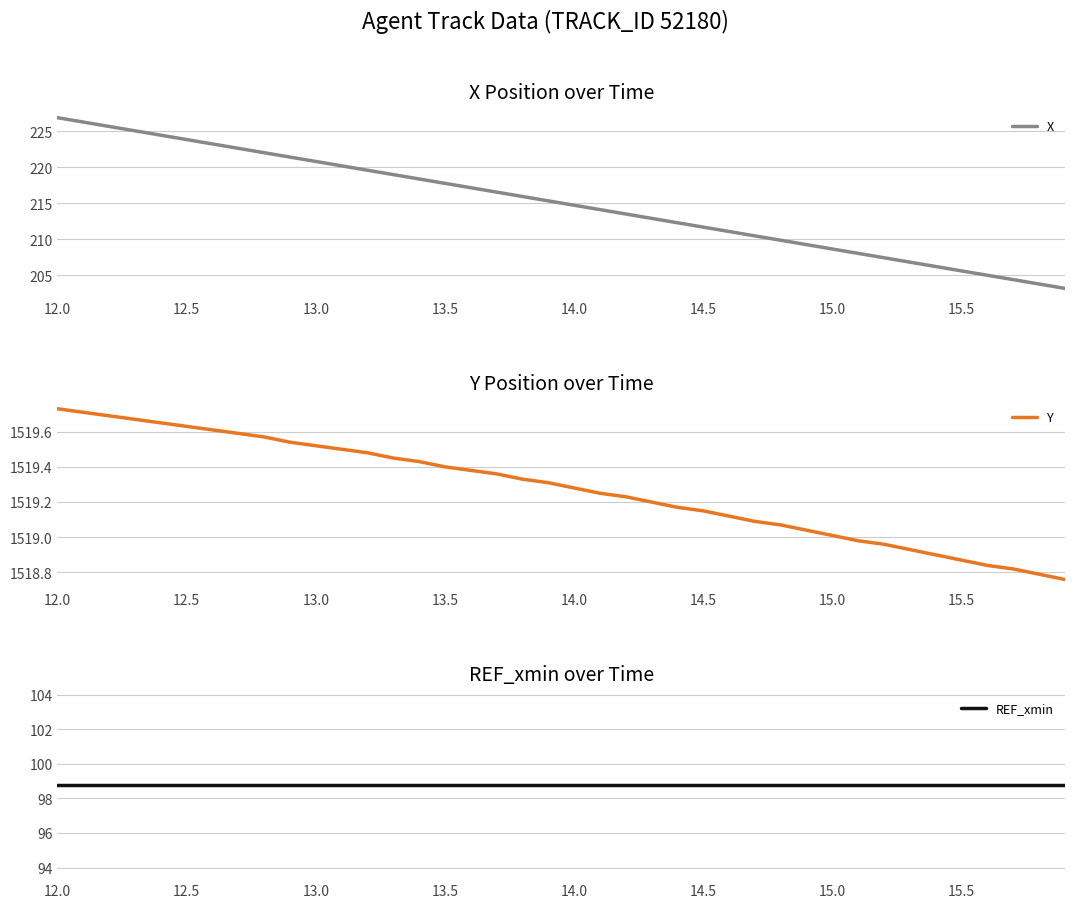

Which series has the widest spread of values?

X